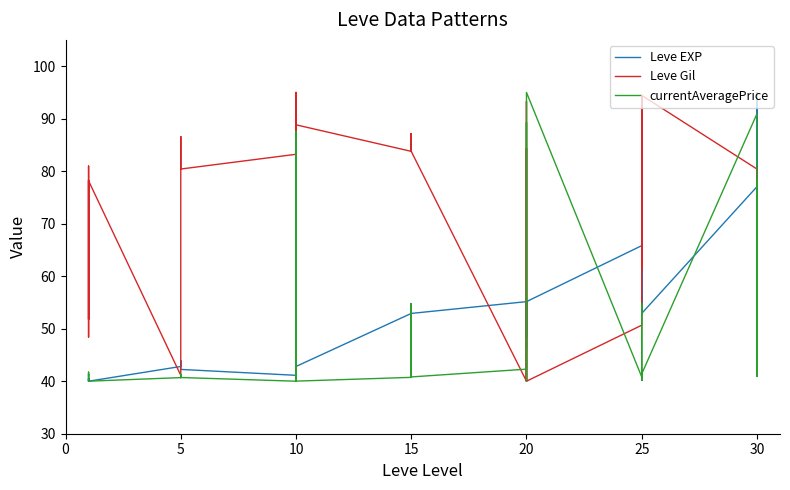

Count the number of categories in the chart.

40